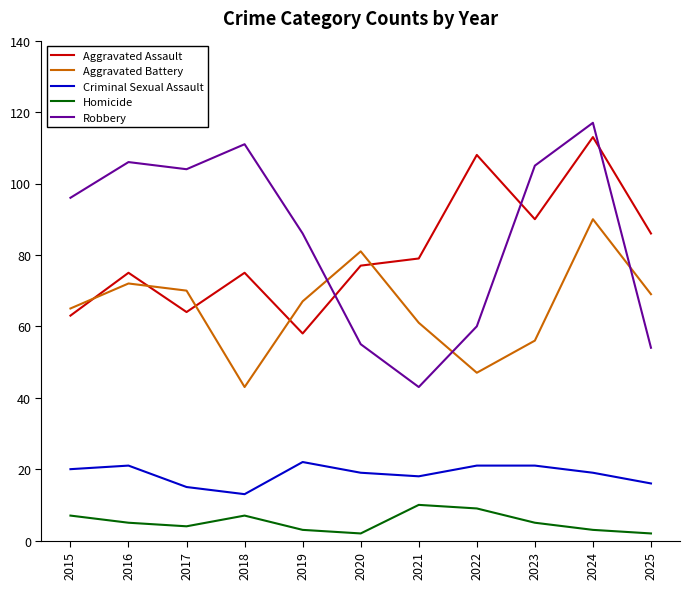

Does the chart display data point markers on the line(s)?

No